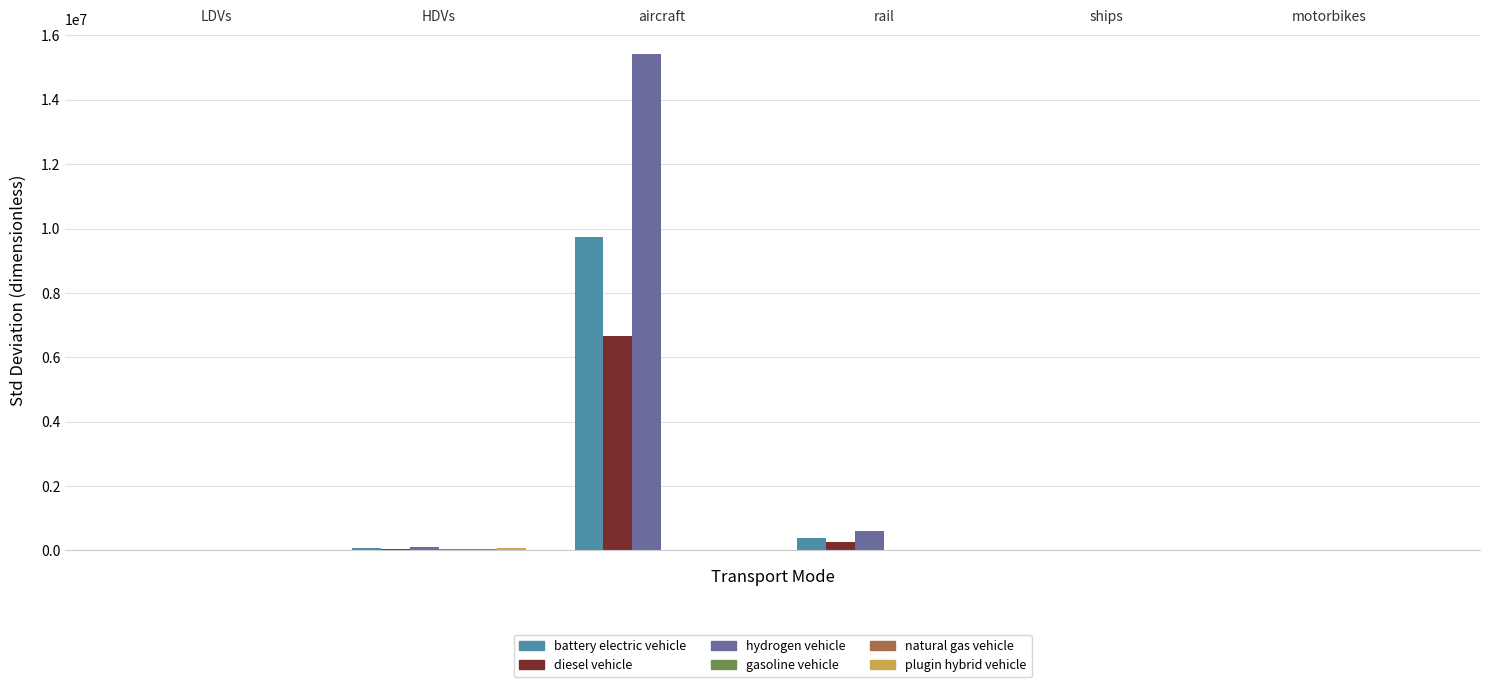

How many categories are shown in the chart?

6